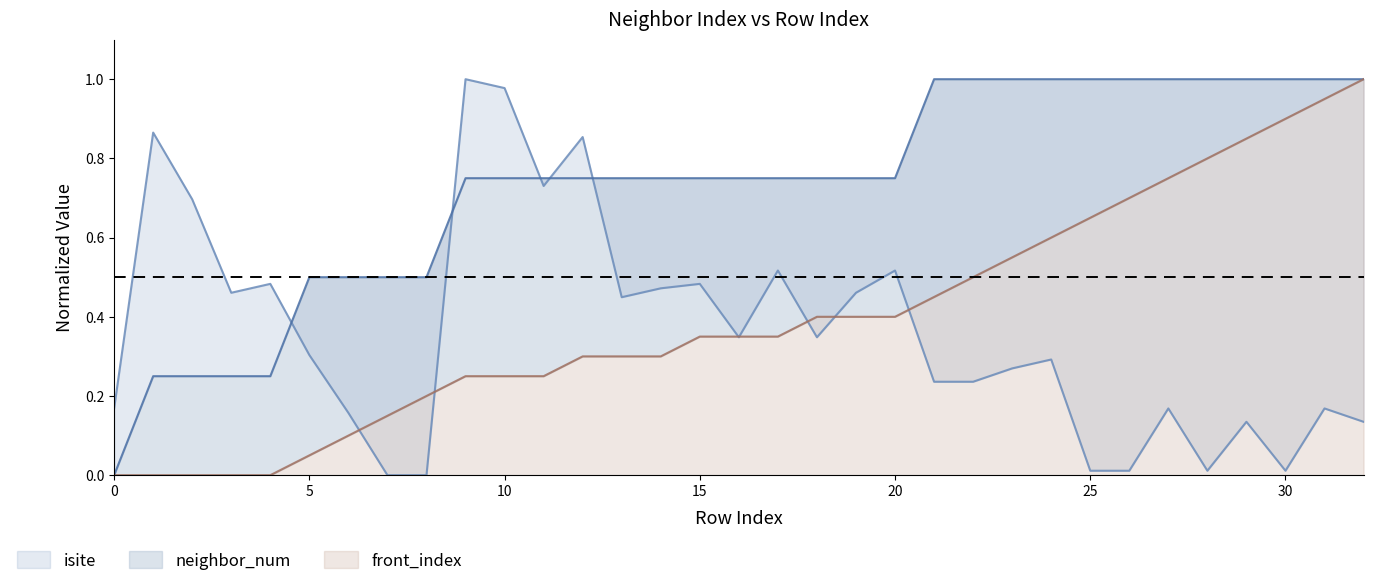

Reading left to right, extract all data points from this chart.

isite: 0=0.2	1=0.9	2=0.7	3=0.5	4=0.5	5=0.3	6=0.2	7=0.0	8=0.0	9=1.0	10=1.0	11=0.7	12=0.9	13=0.4	14=0.5	15=0.5	16=0.3	17=0.5	18=0.3	19=0.5	20=0.5	21=0.2	22=0.2	23=0.3	24=0.3	25=0.0	26=0.0	27=0.2	28=0.0	29=0.1	30=0.0	31=0.2	32=0.1
neighbor_num: 0=0.0	1=0.2	2=0.2	3=0.2	4=0.2	5=0.5	6=0.5	7=0.5	8=0.5	9=0.8	10=0.8	11=0.8	12=0.8	13=0.8	14=0.8	15=0.8	16=0.8	17=0.8	18=0.8	19=0.8	20=0.8	21=1.0	22=1.0	23=1.0	24=1.0	25=1.0	26=1.0	27=1.0	28=1.0	29=1.0	30=1.0	31=1.0	32=1.0
front_index: 0=0.0	1=0.0	2=0.0	3=0.0	4=0.0	5=0.1	6=0.1	7=0.1	8=0.2	9=0.2	10=0.2	11=0.2	12=0.3	13=0.3	14=0.3	15=0.3	16=0.3	17=0.3	18=0.4	19=0.4	20=0.4	21=0.5	22=0.5	23=0.6	24=0.6	25=0.7	26=0.7	27=0.8	28=0.8	29=0.8	30=0.9	31=0.9	32=1.0